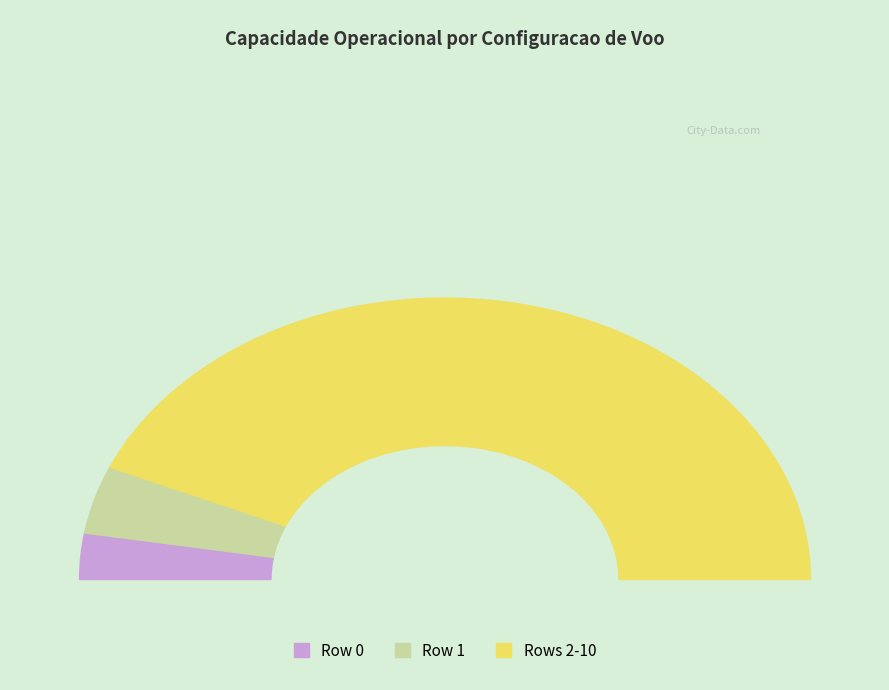

Is it true that 0 is 1% of the pie?

False